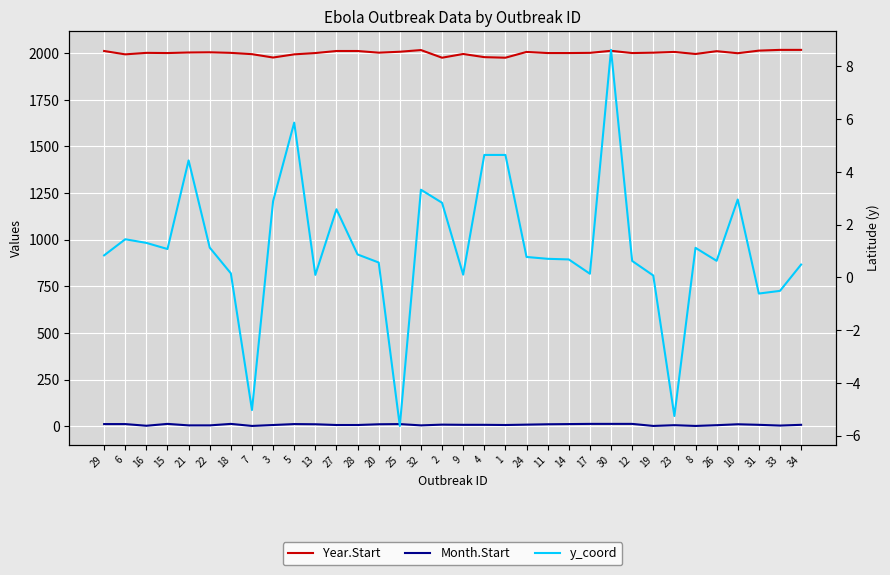

At which label does Year.Start reach its peak?

33